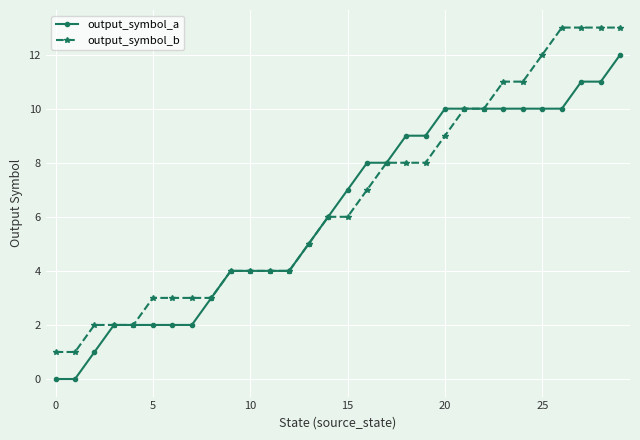

Rank the series by their maximum value, from highest to lowest.

output_symbol_b, output_symbol_a